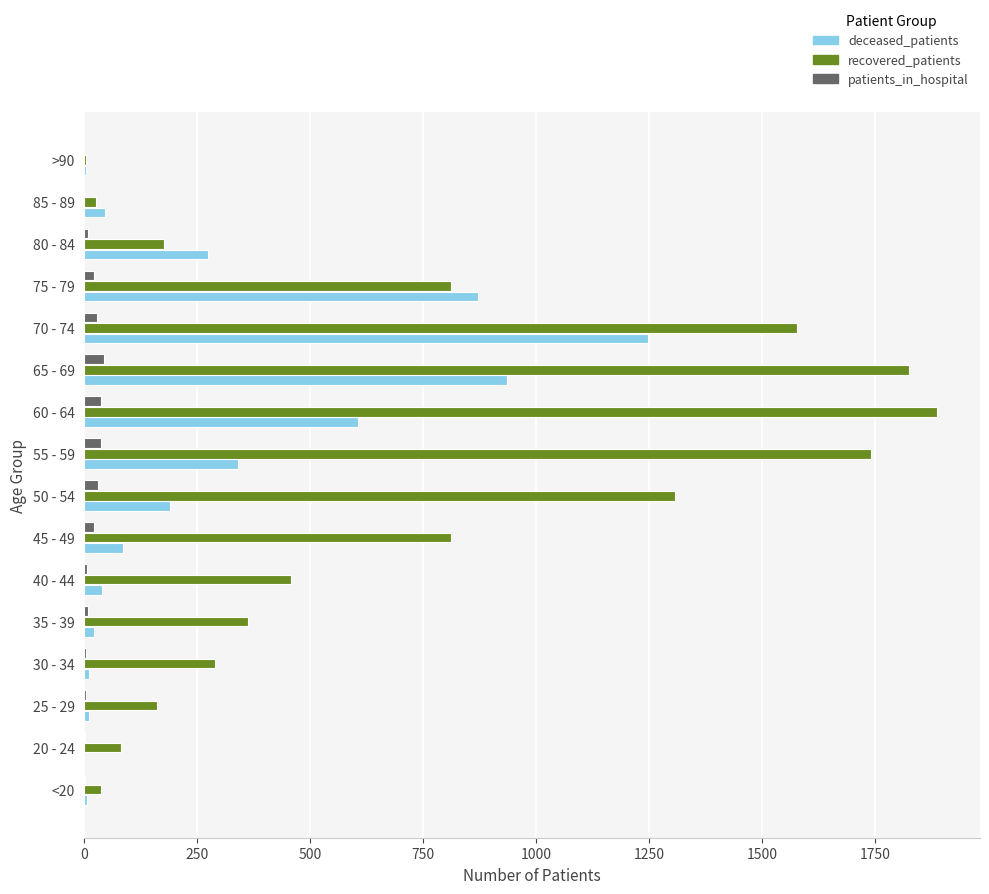

Is it true that recovered_patients equals 1825 at 65 - 69?

True